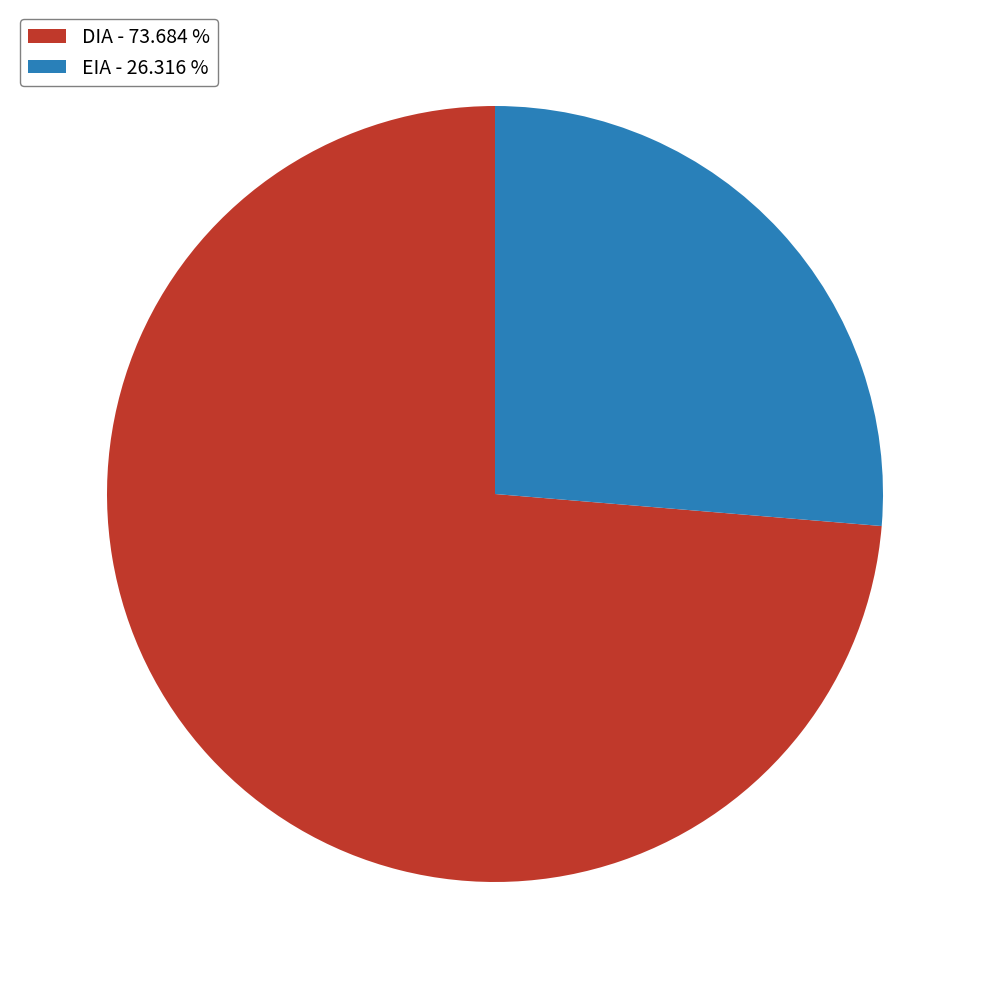

Do DIA - 73.684 % and EIA - 26.316 % together represent more than half of the pie?

Yes